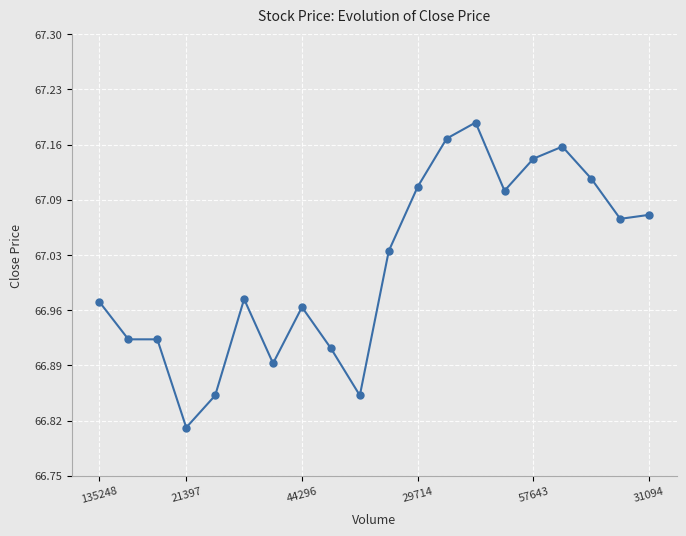

What is the difference between the maximum and second lowest values?

0.3